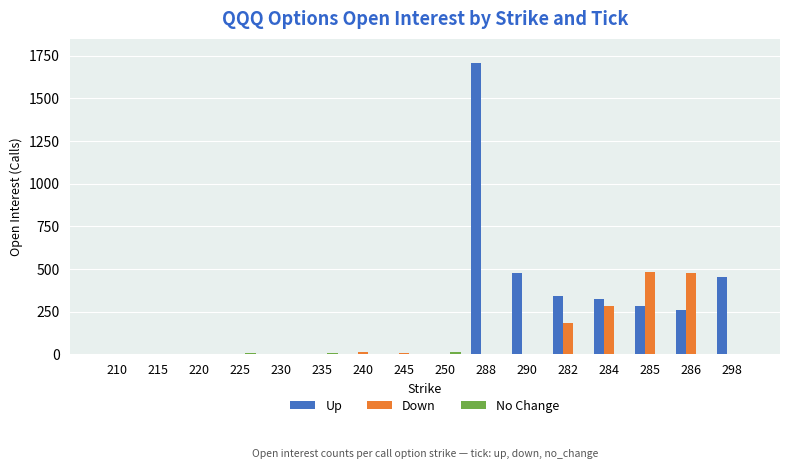

What is the total value across all series at 288?

1710